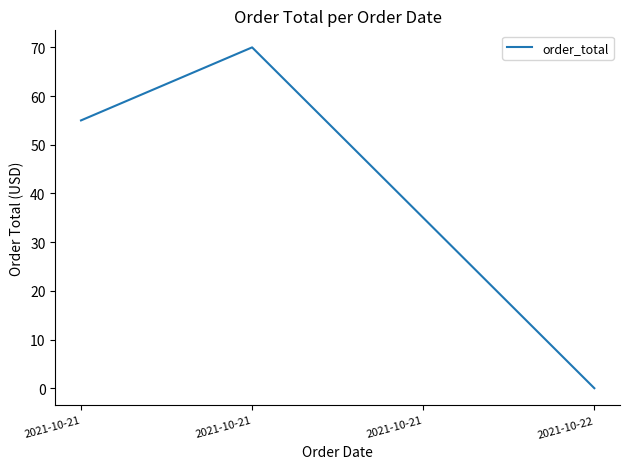

How many lines are shown in the chart?

1